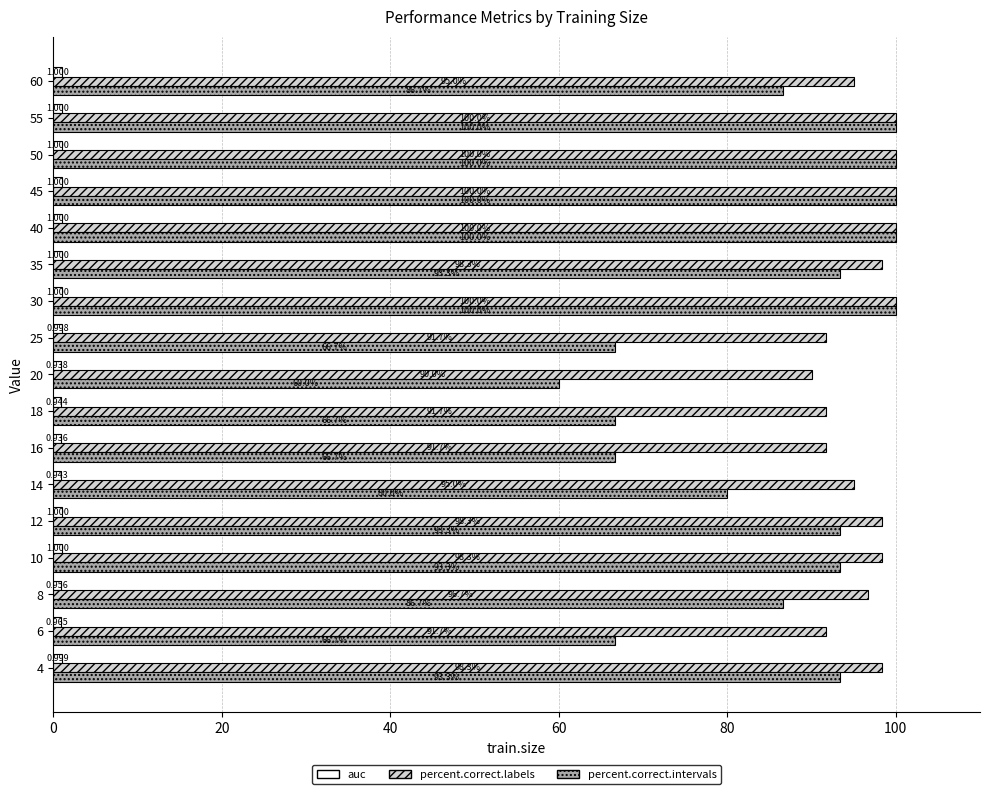

Count the number of data series in this chart.

3